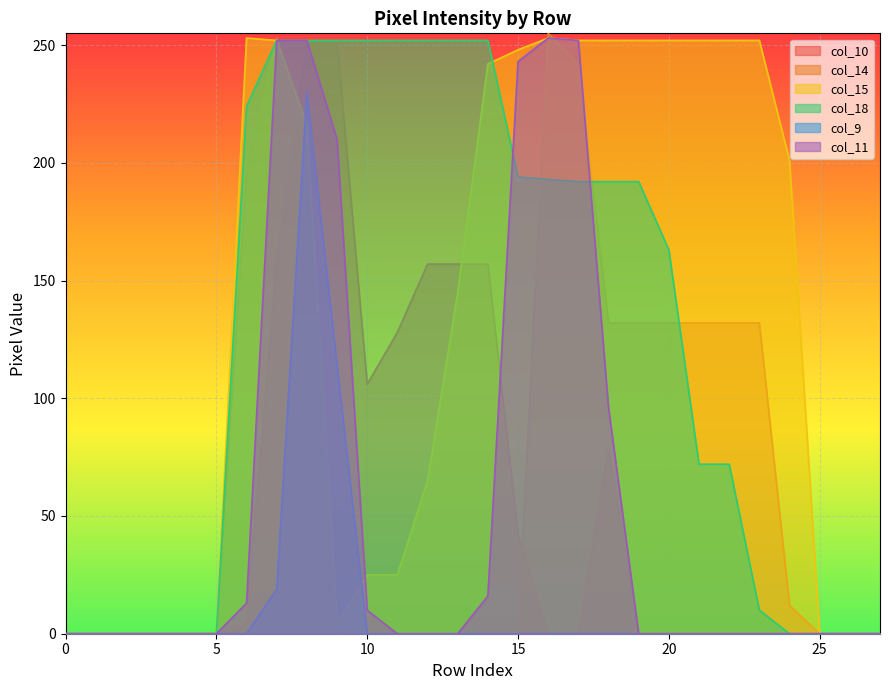

Does the chart display data point markers on the line(s)?

No